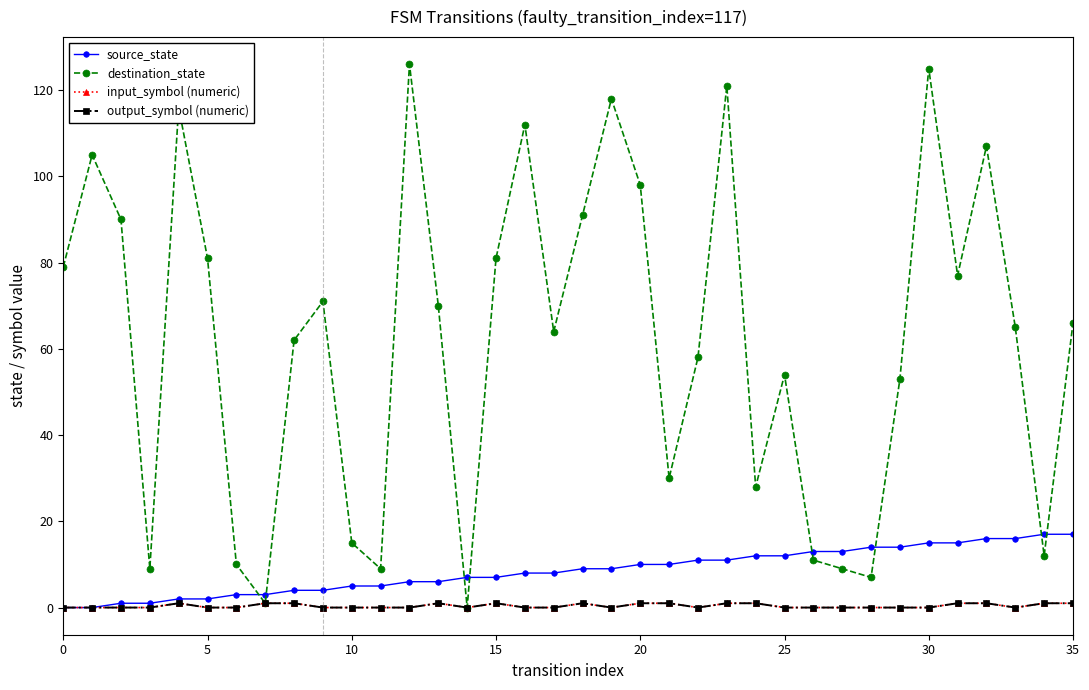

What is the label of the 18th point from the left?

17